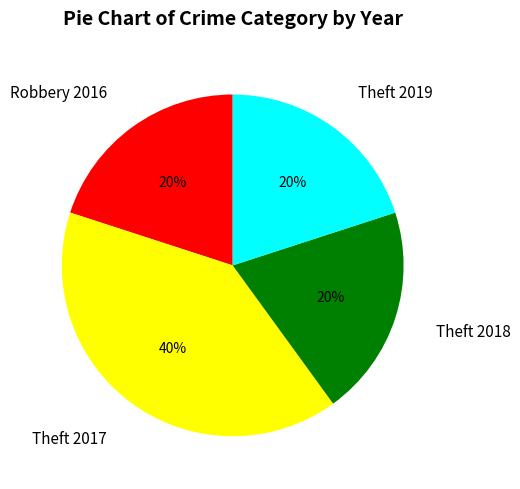

Which slice is the largest?

Theft 2017